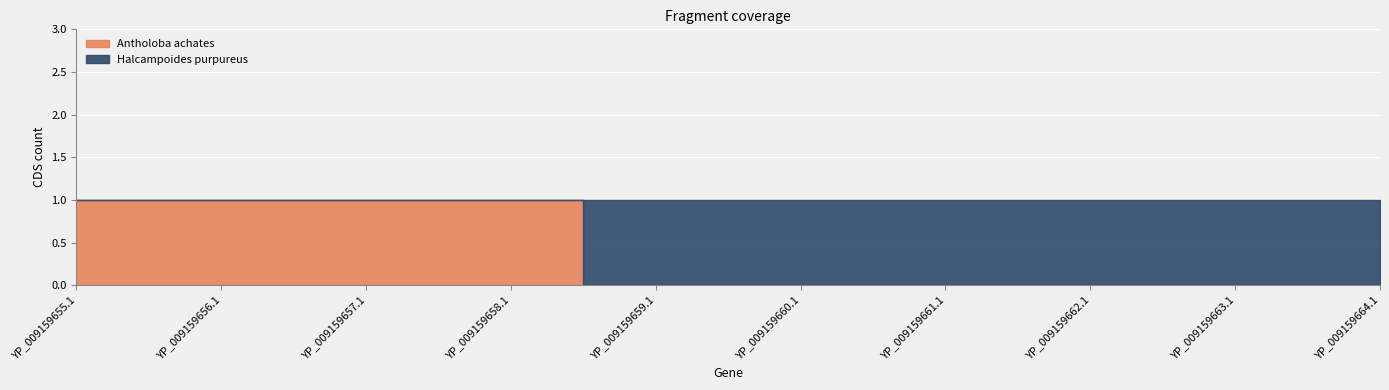

Does the chart display data point markers on the line(s)?

No